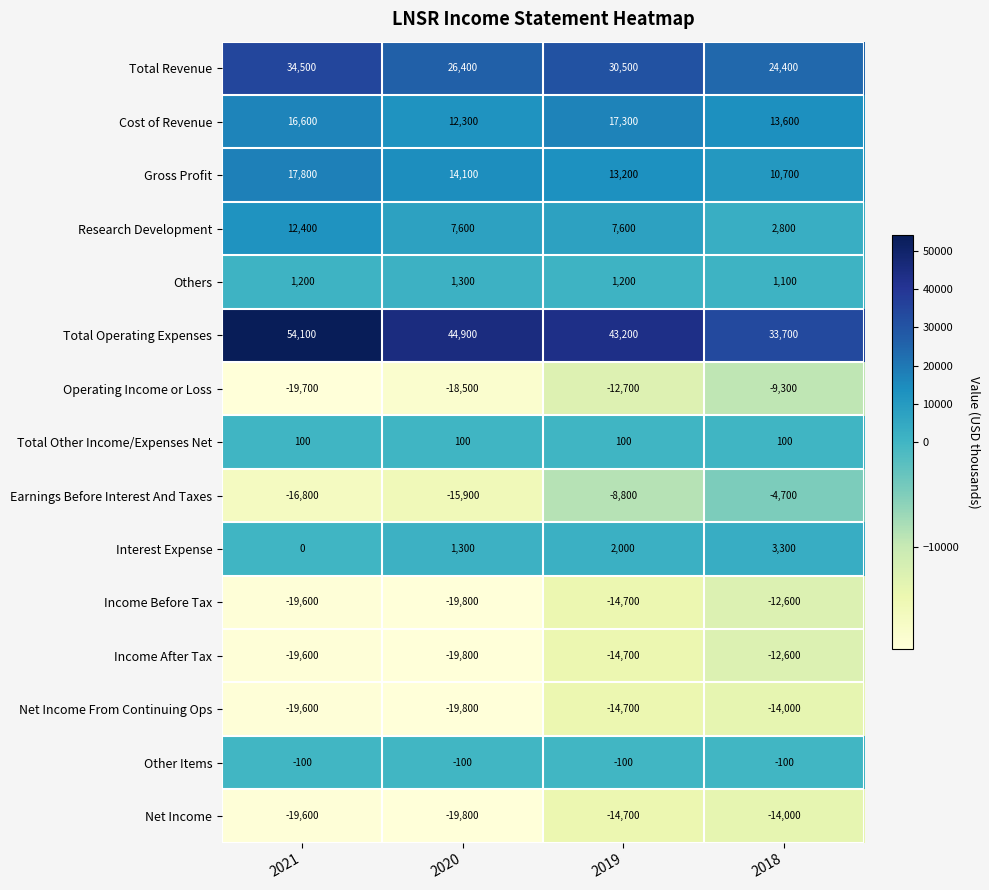

What is the difference between the Others values at 2020 and 2018?

200